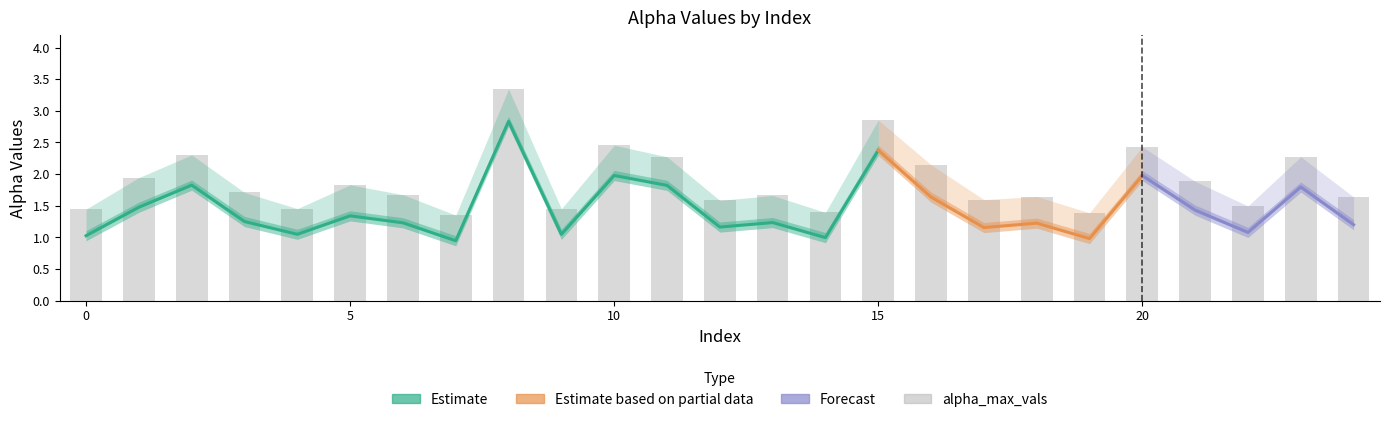

Which has a higher value, 6 or 10?

10